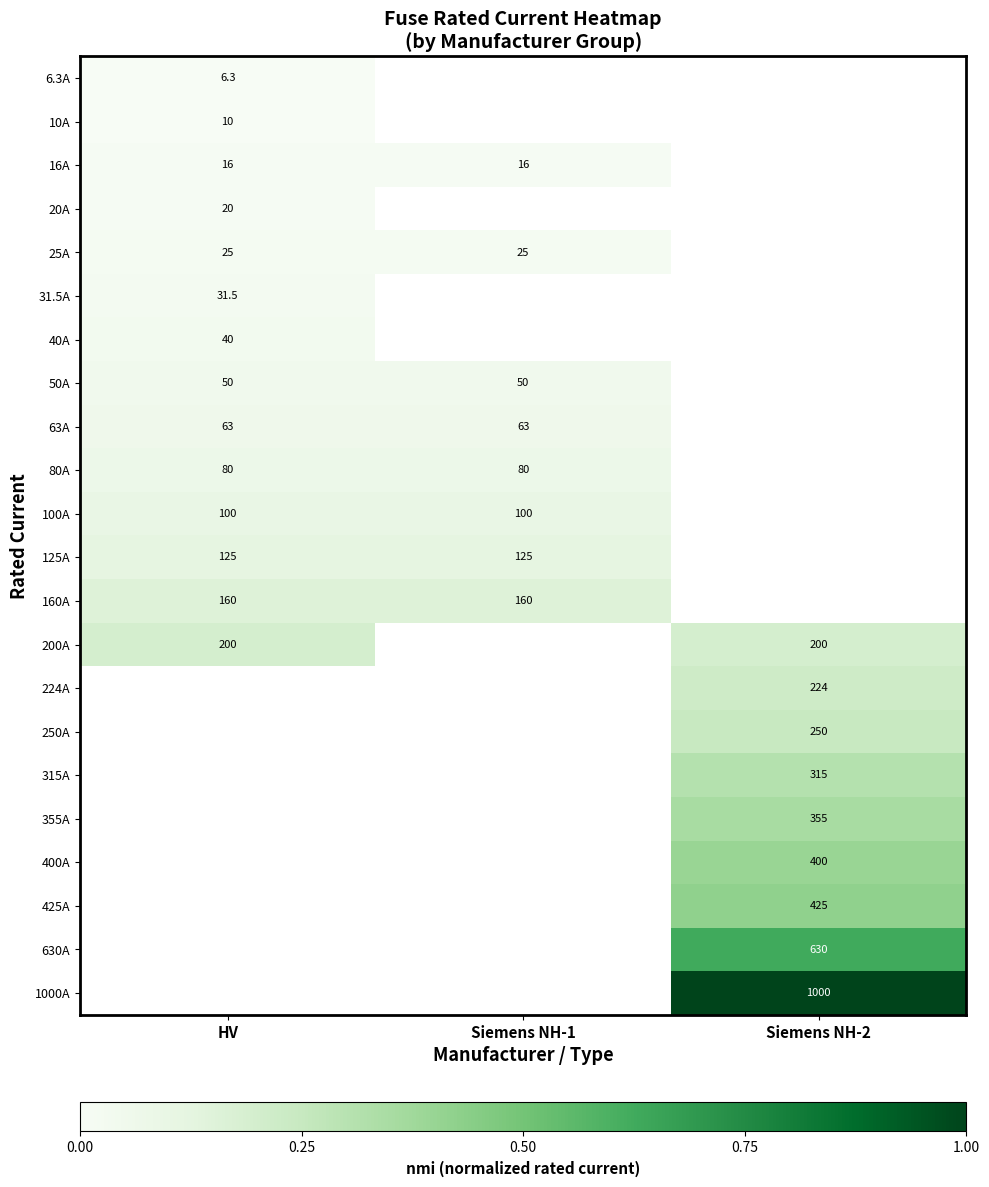

The value of 6.3A at HV is 1.3. True or false?

False